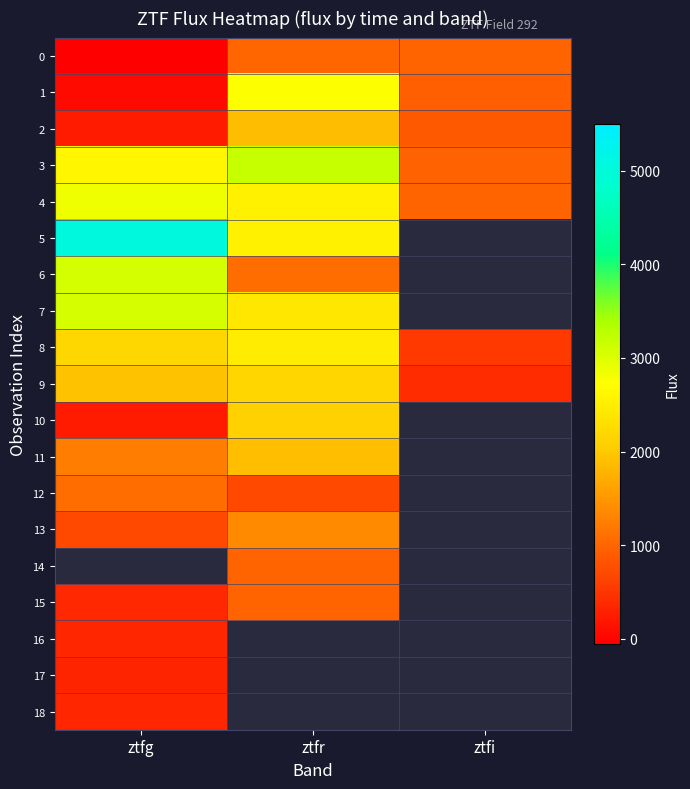

How many negative values does the 0 series have?

1